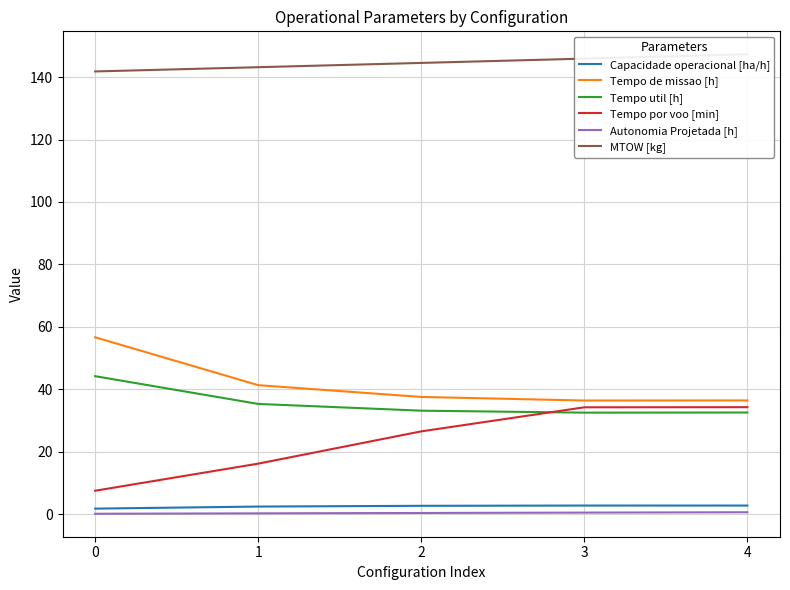

At how many categories does at least one series exceed 86?

5